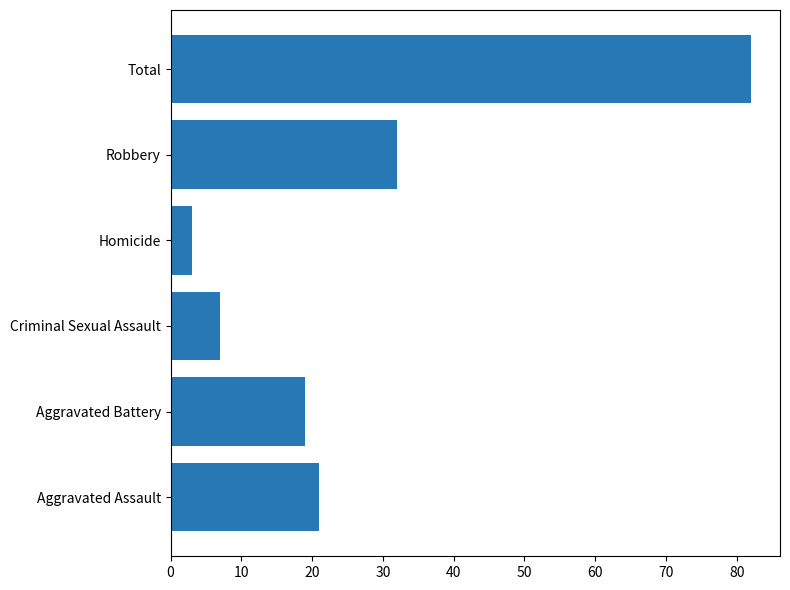

How many bars are there in total?

6